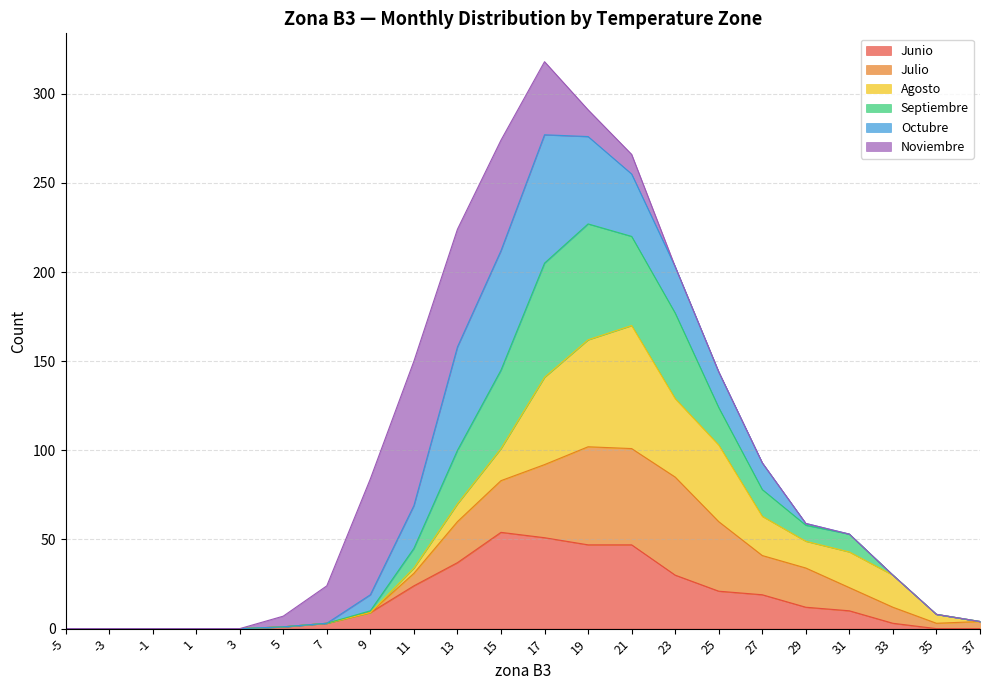

Is it true that Julio equals 77 at 1?

False